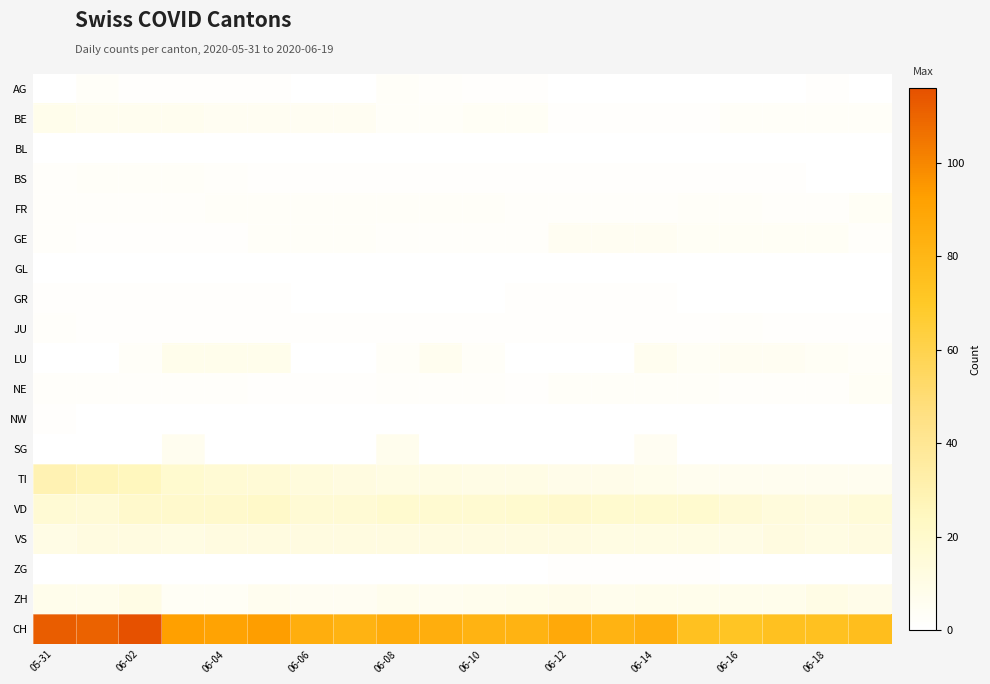

Rank the series by their maximum value, from highest to lowest.

CH, TI, VD, VS, ZH, BE, LU, SG, GE, FR, NE, AG, BS, JU, GR, NW, ZG, BL, GL